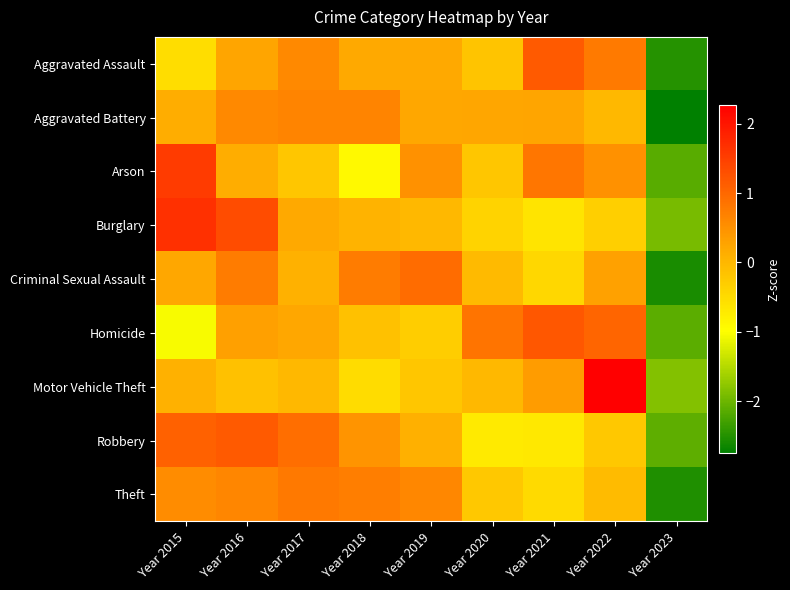

What is the maximum value shown in the chart?

2.3